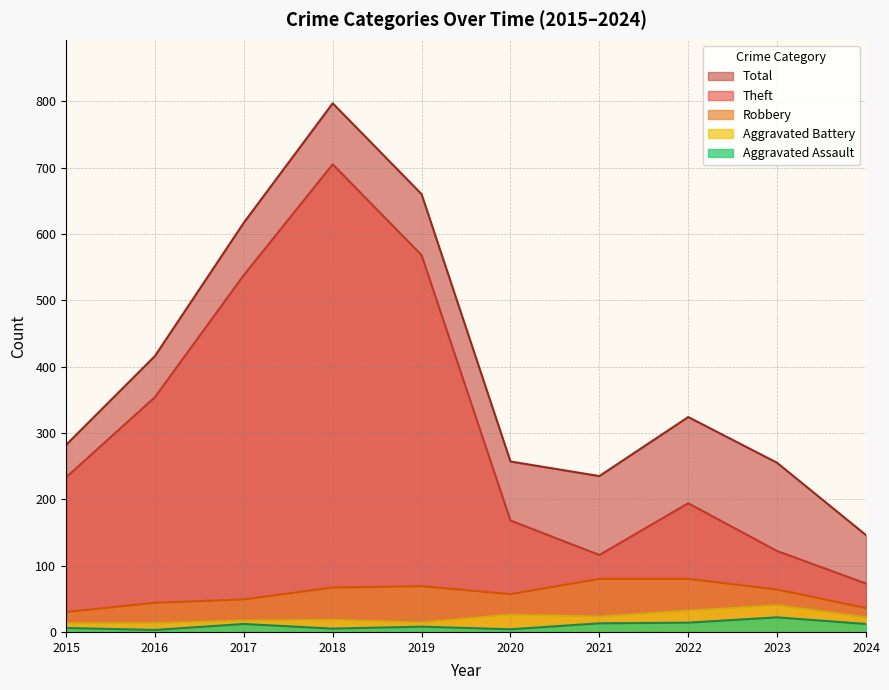

Between 2022 and 2024, which series saw the biggest shift?

Total